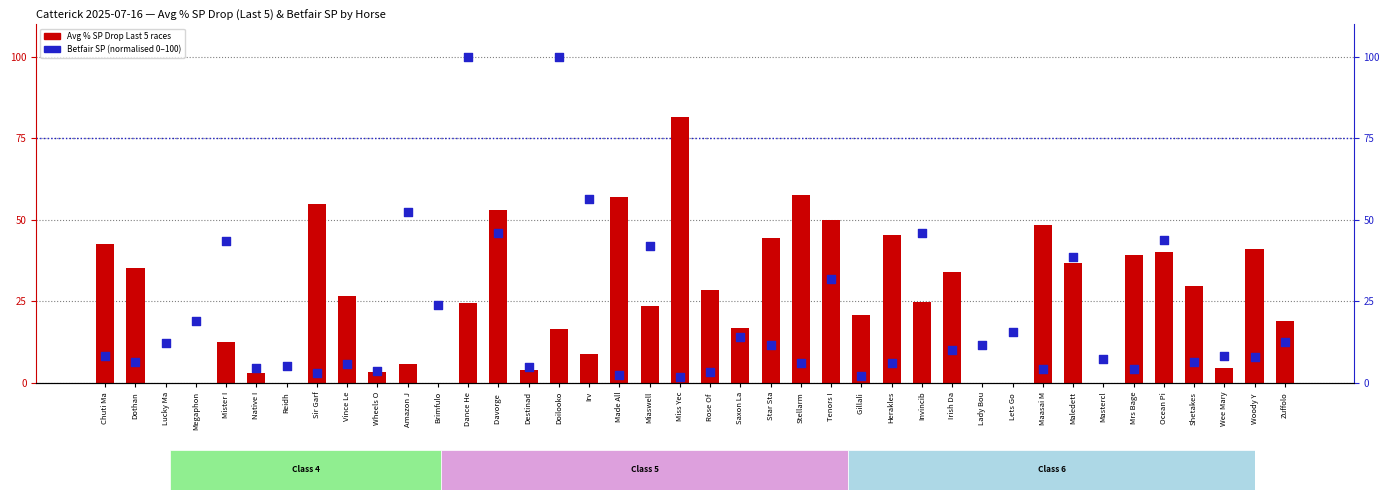

Which series has the largest Y range (max minus min)?

Betfair SP (normalised)